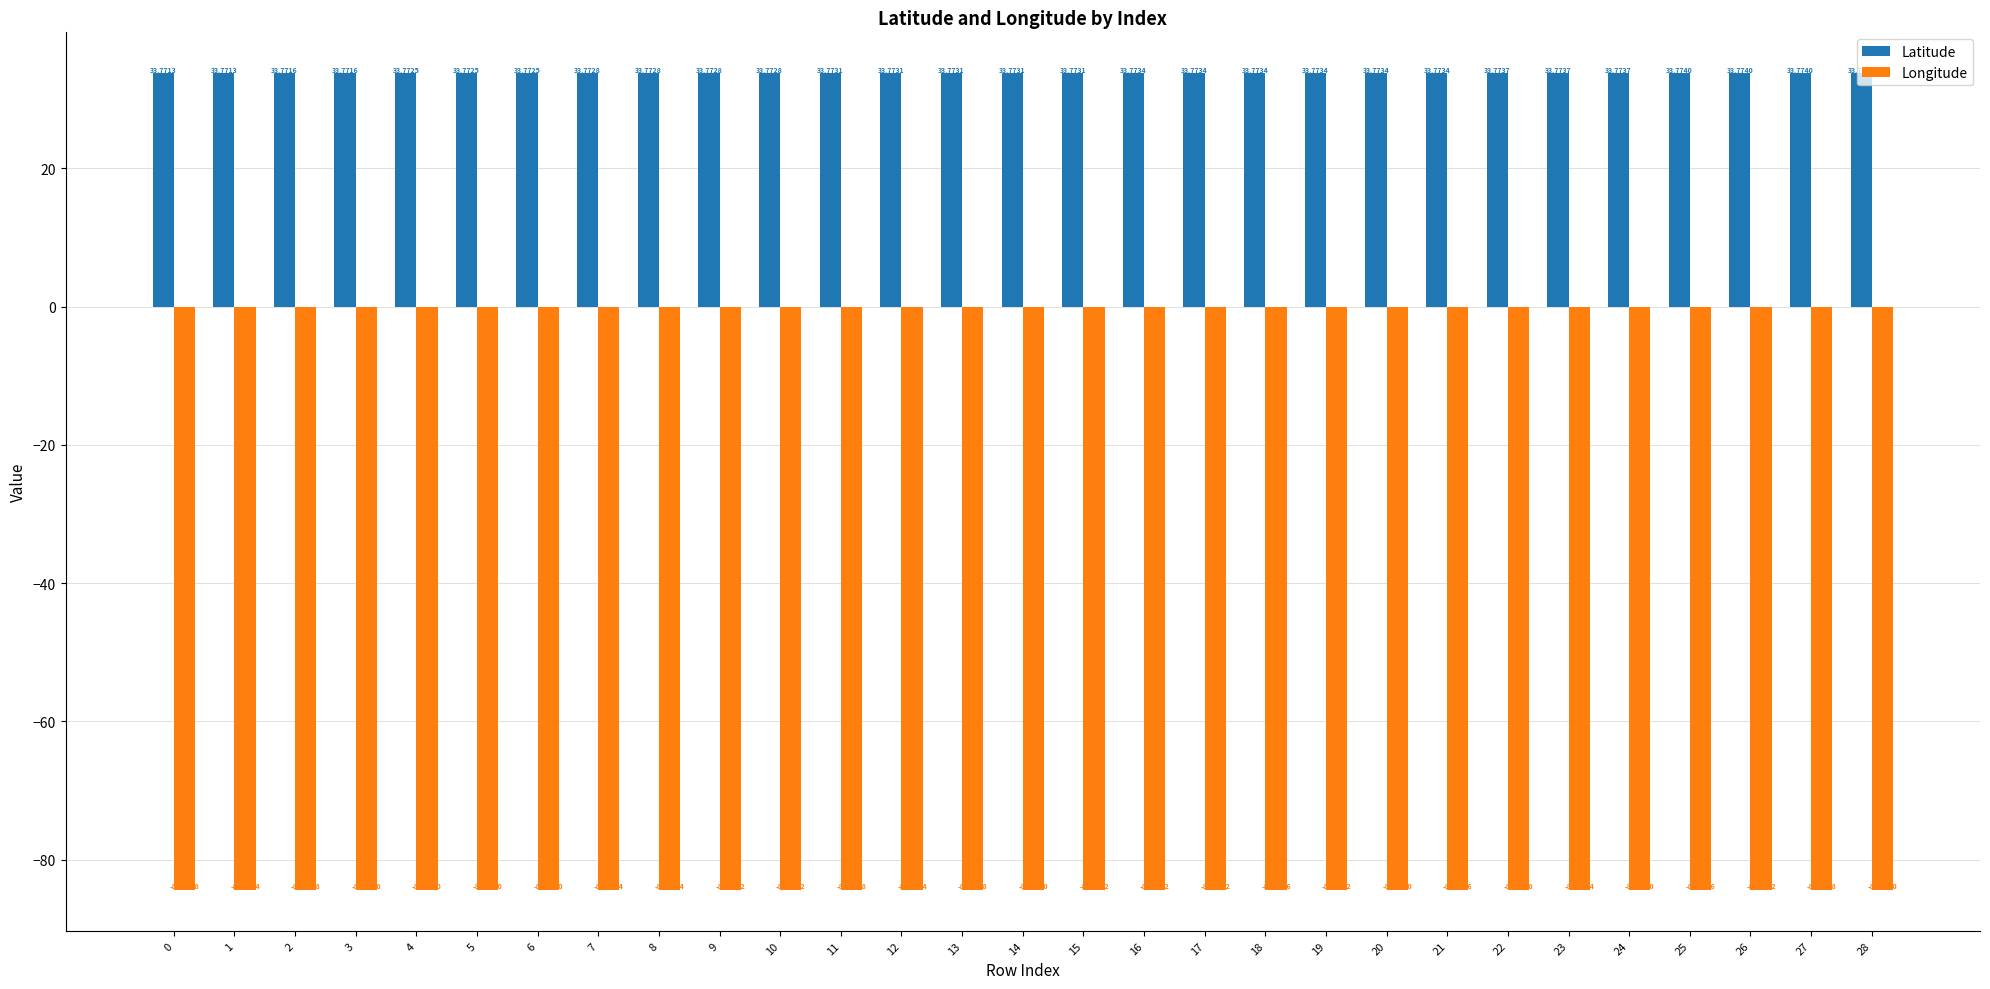

What is the sum of all Longitude values?

-2447.6